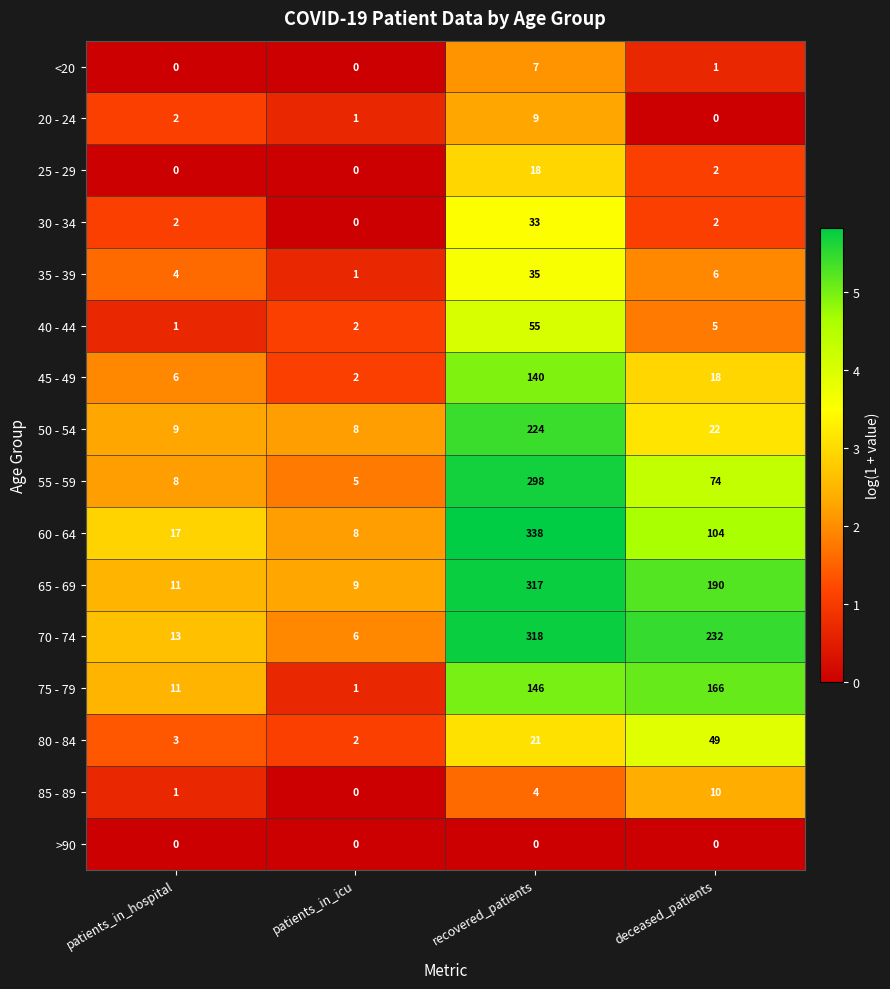

What is the difference between the 80 - 84 values at recovered_patients and patients_in_hospital?

18